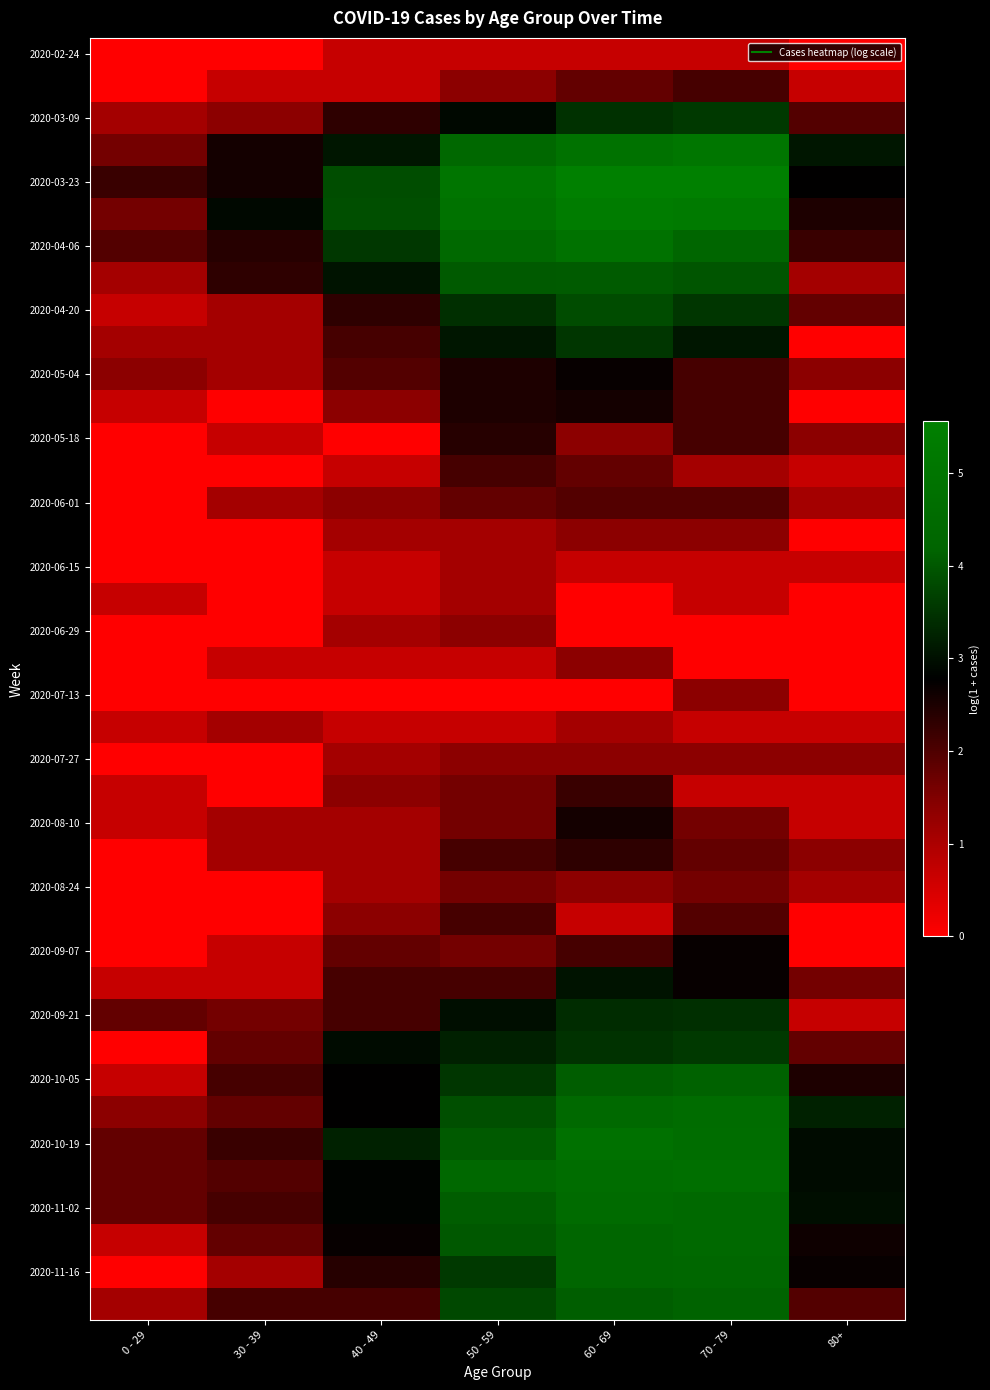

Between 30 - 39 and 50 - 59, which is larger?

50 - 59